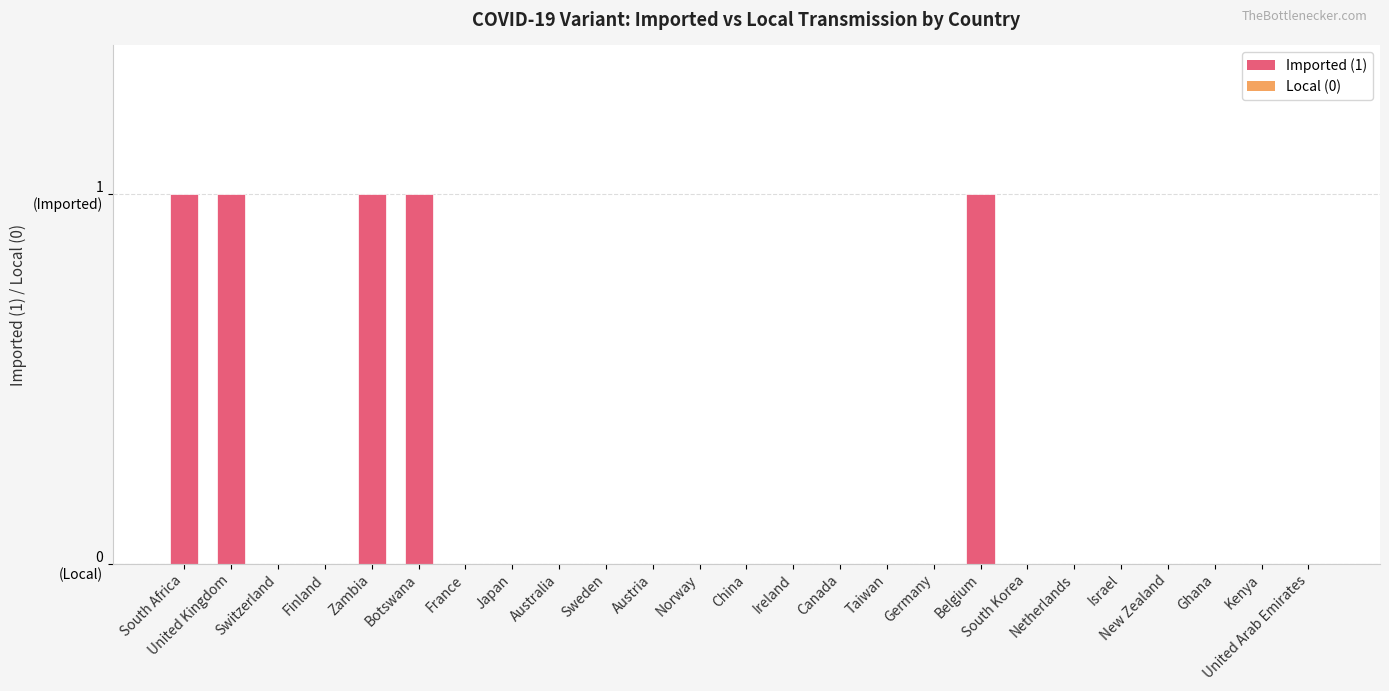

Rank the categories by value from highest to lowest.

South Africa, United Kingdom, Zambia, Botswana, Belgium, Switzerland, Finland, France, Japan, Australia, Sweden, Austria, Norway, China, Ireland, Canada, Taiwan, Germany, South Korea, Netherlands, Israel, New Zealand, Ghana, Kenya, United Arab Emirates